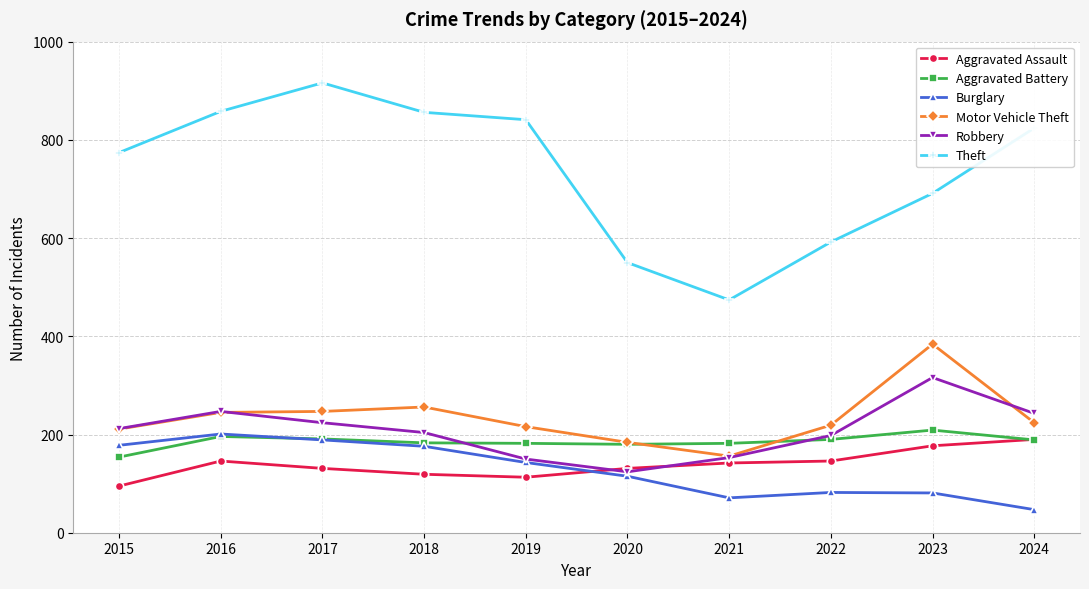

What is the maximum value shown in the chart?

916